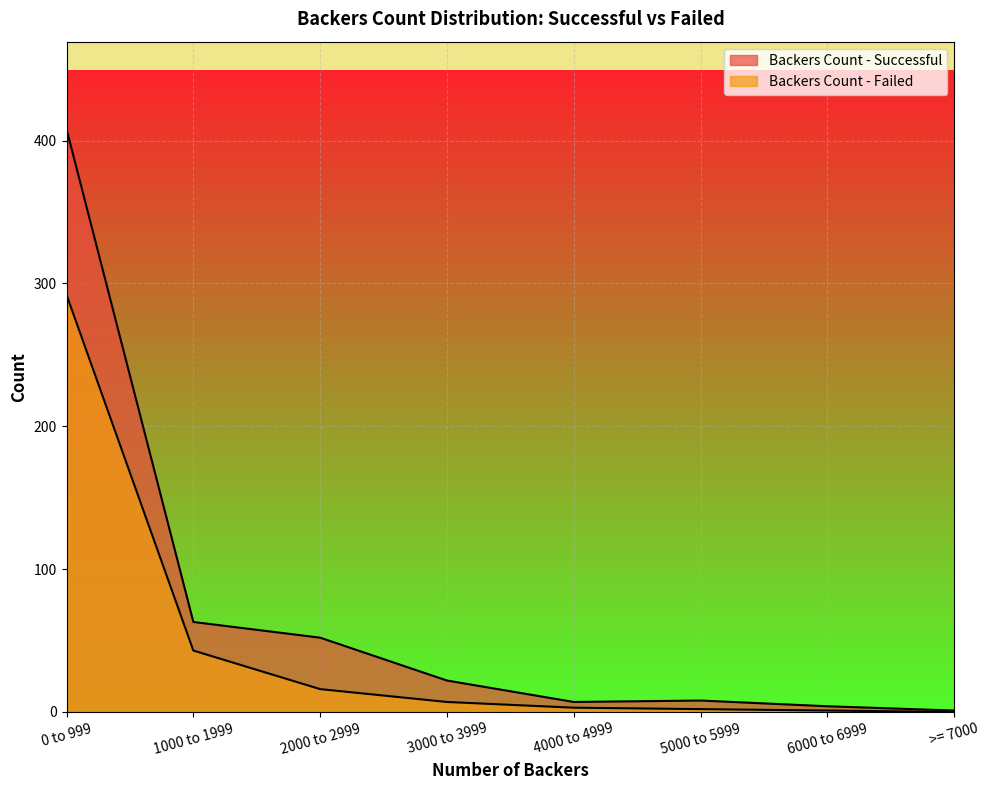

True or false: Backers Count - Failed and Backers Count - Successful intersect in this chart.

False